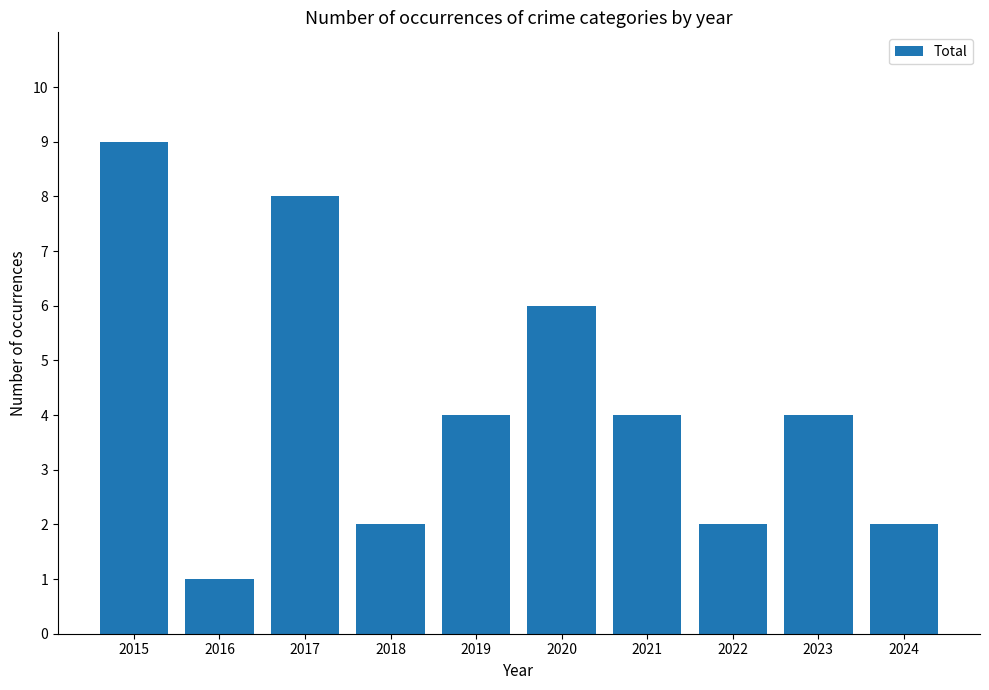

The value at 2022 is 2. True or false?

True